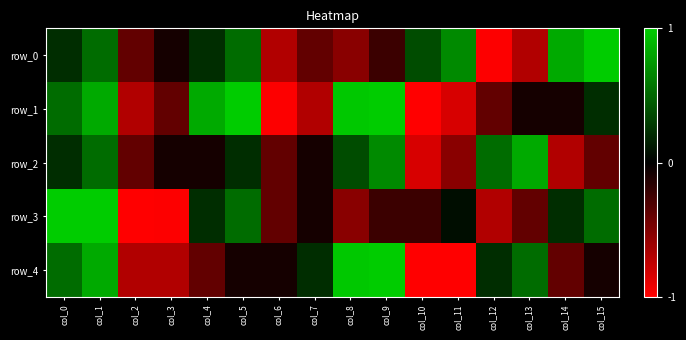

At which label is row_1 closest to 0?

col_13